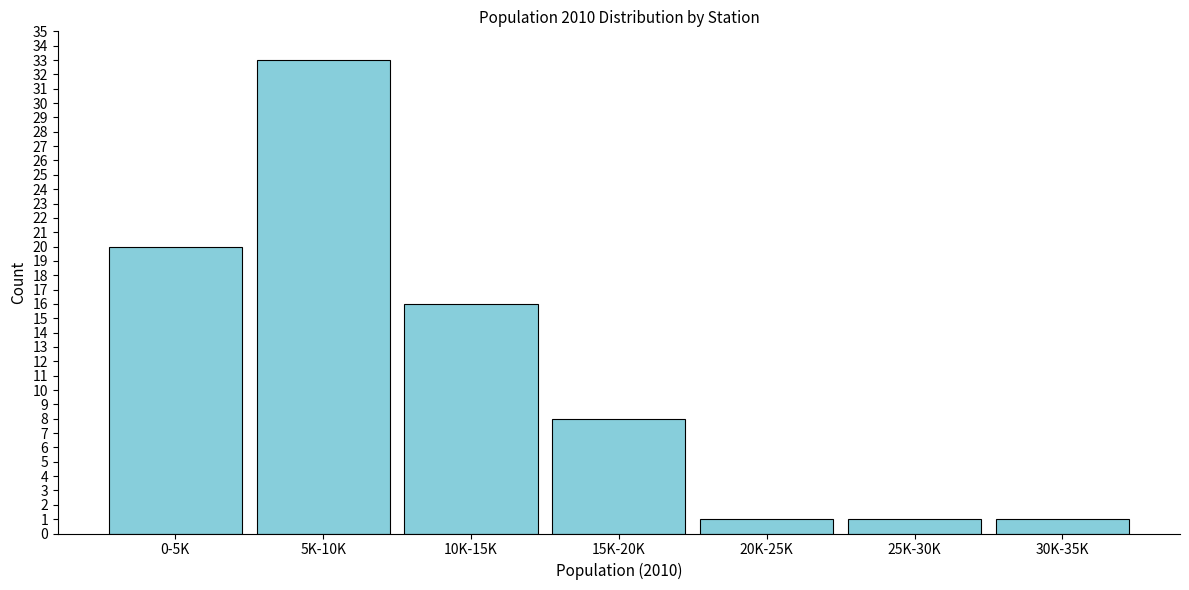

Reading right to left, transcribe all the data shown in this chart.

30K-35K=1	25K-30K=1	20K-25K=1	15K-20K=8	10K-15K=16	5K-10K=33	0-5K=20